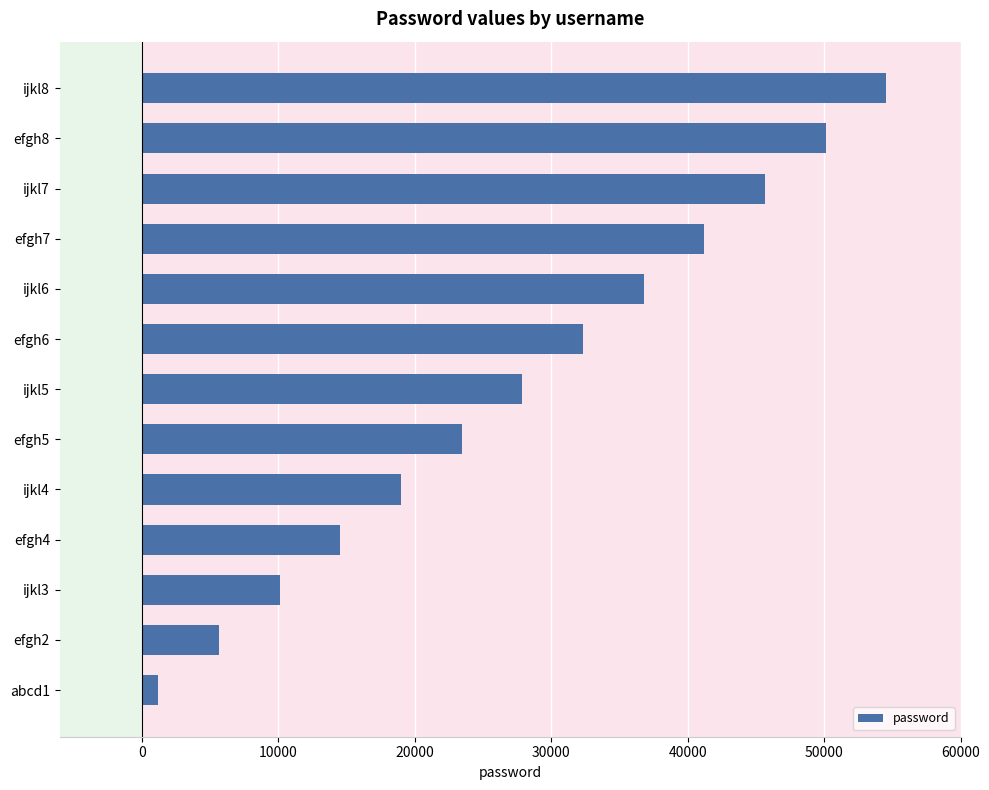

Is it true that the value at ijkl7 is 67267?

False